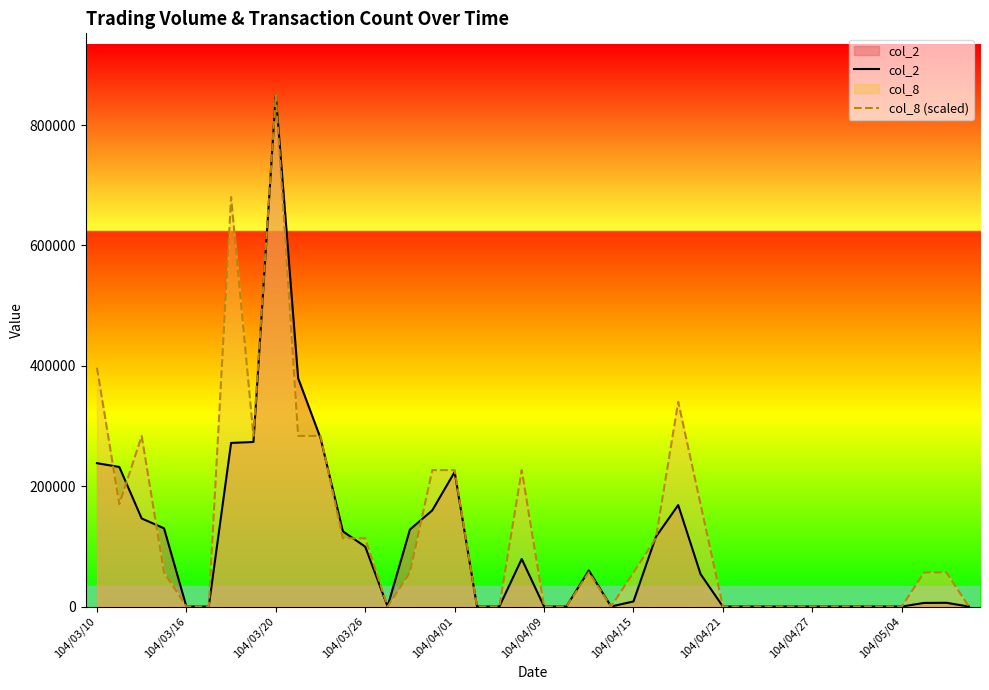

What is the value of the col_8 (scaled) point at the 3rd from the left?

283436.7